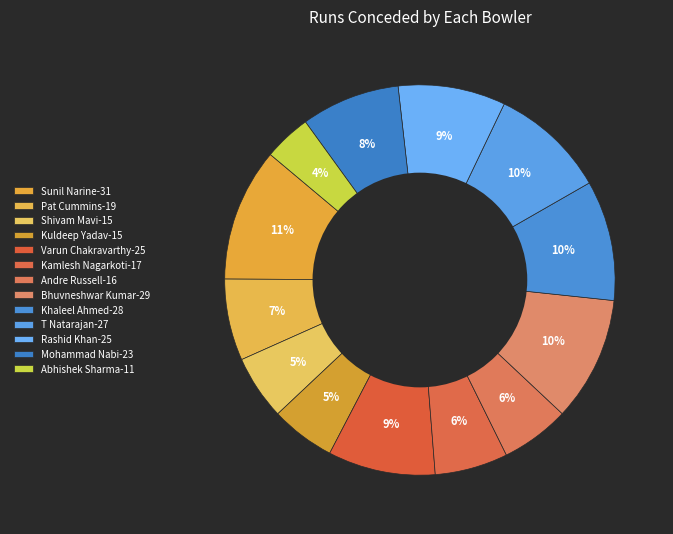

Combined, what portion of the pie is Khaleel Ahmed and Varun Chakravarthy?

18.9%